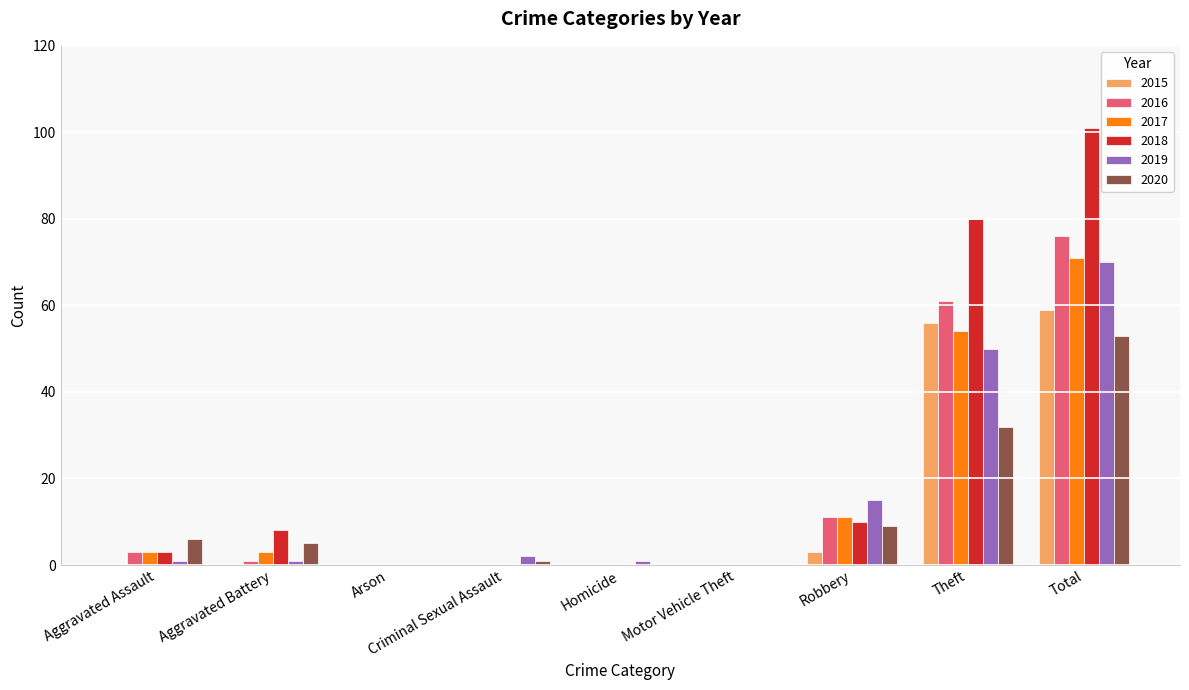

What is the total value across all series at Homicide?

1